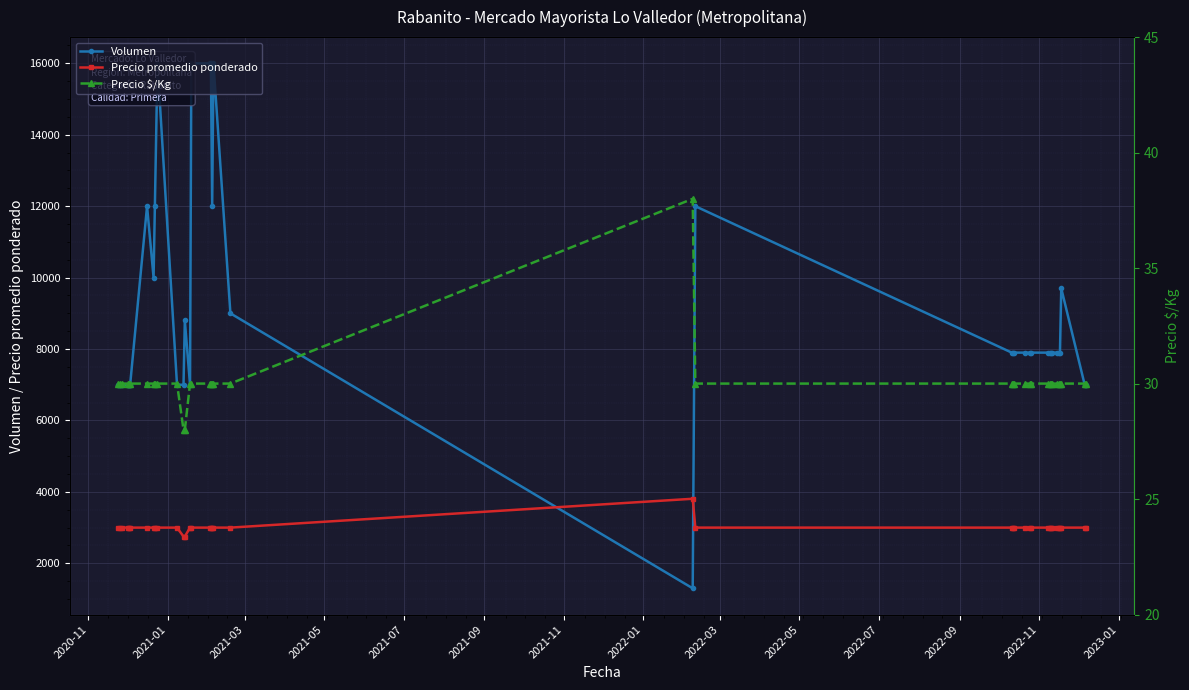

Which series has the largest range (max minus min)?

Volumen